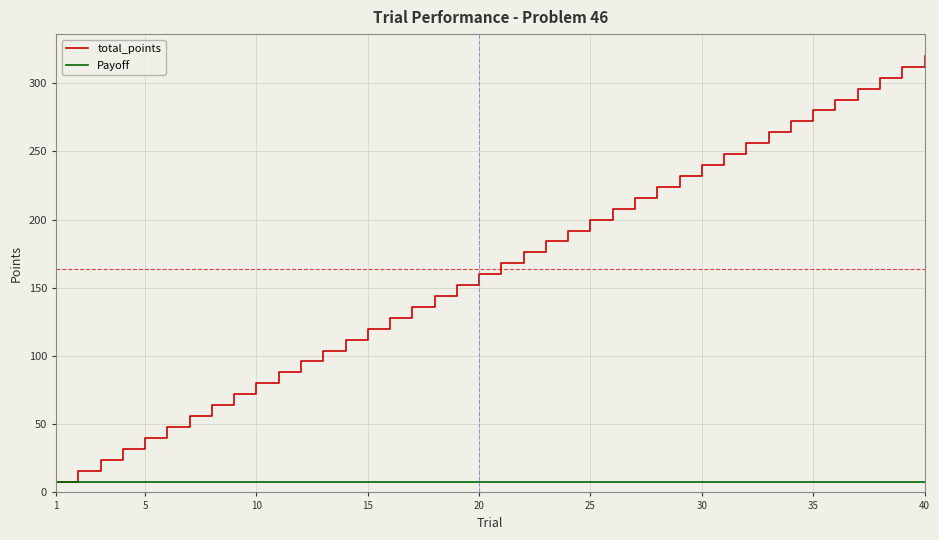

Which series has the largest total across all categories?

total_points